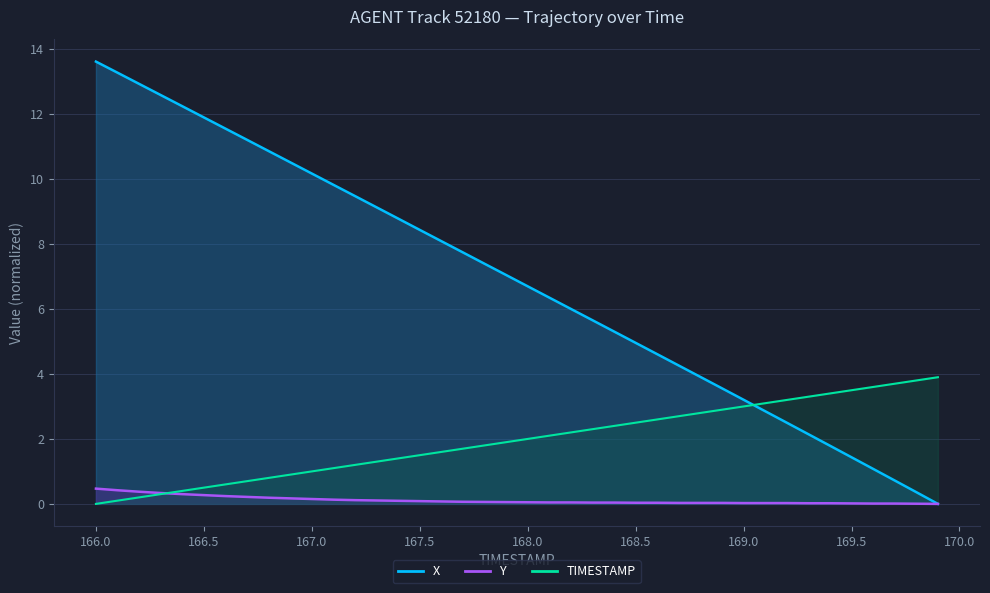

Rank the series by their maximum value, from lowest to highest.

Y, TIMESTAMP, X